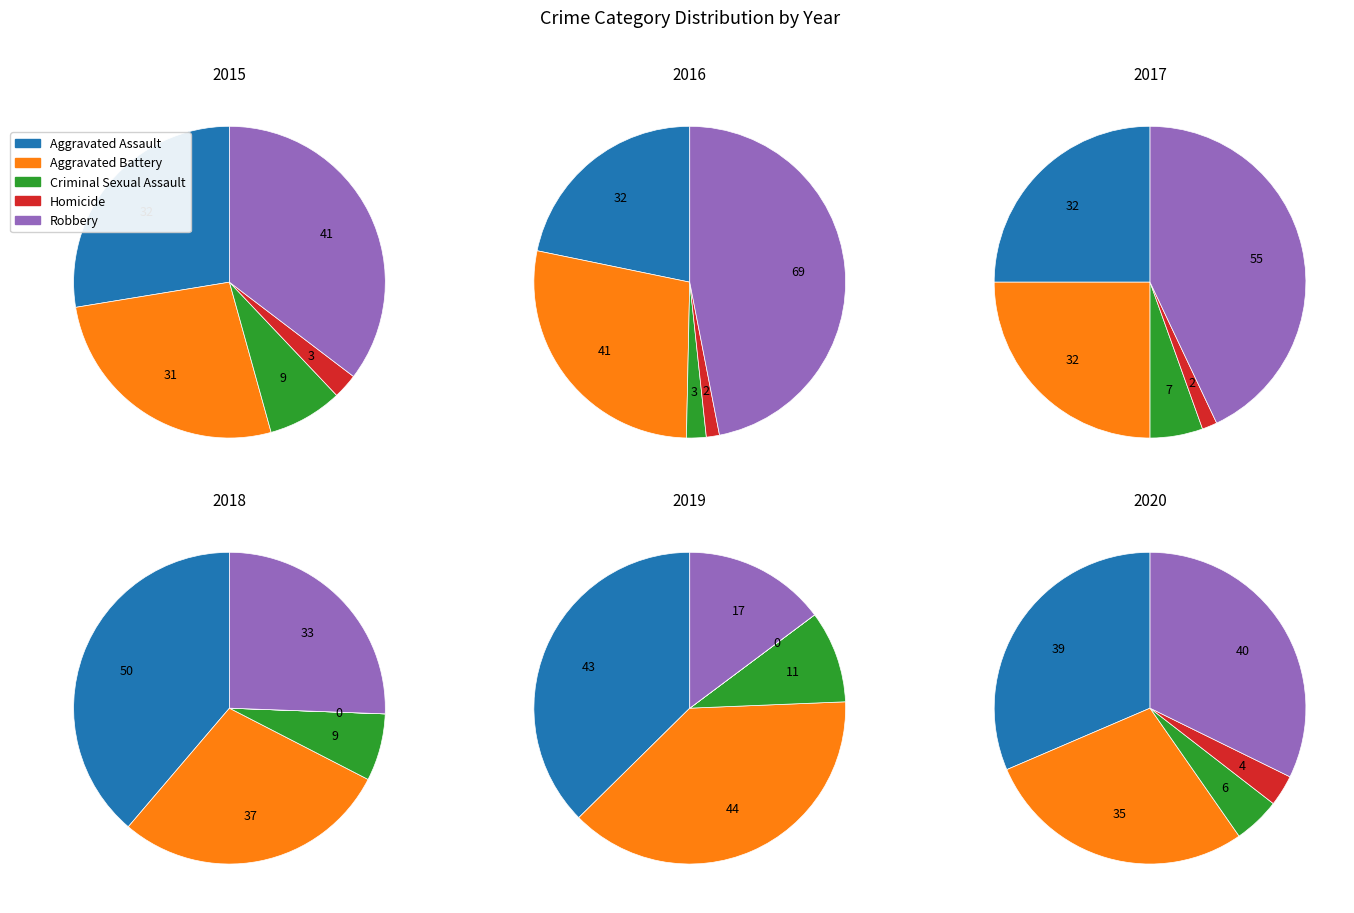

What is the total percentage of Robbery and Homicide?

37.9%